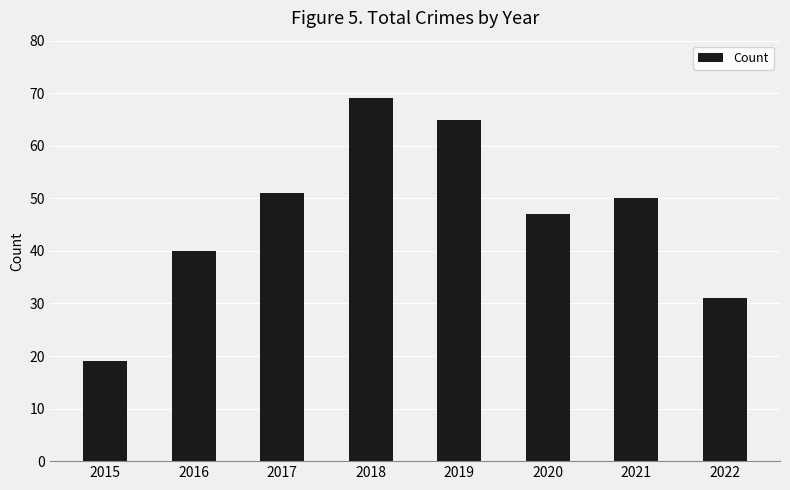

Reading left to right, list all the values displayed in this chart.

19	40	51	69	65	47	50	31